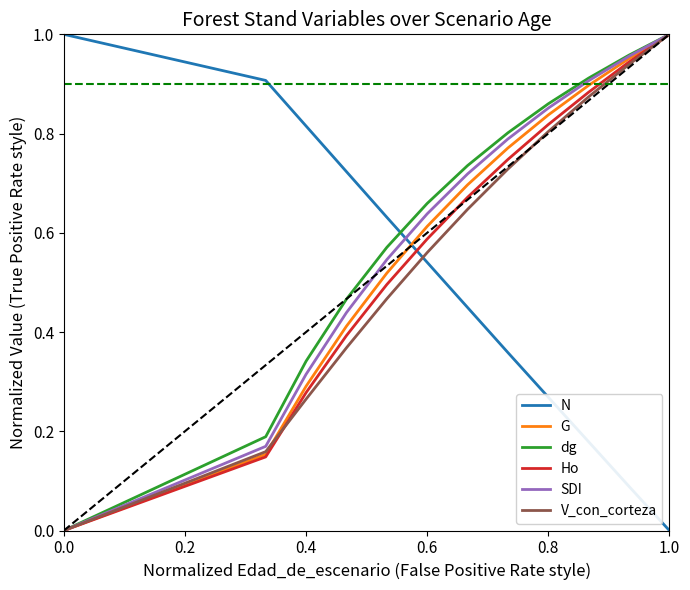

How many categories are shown in the chart?

16